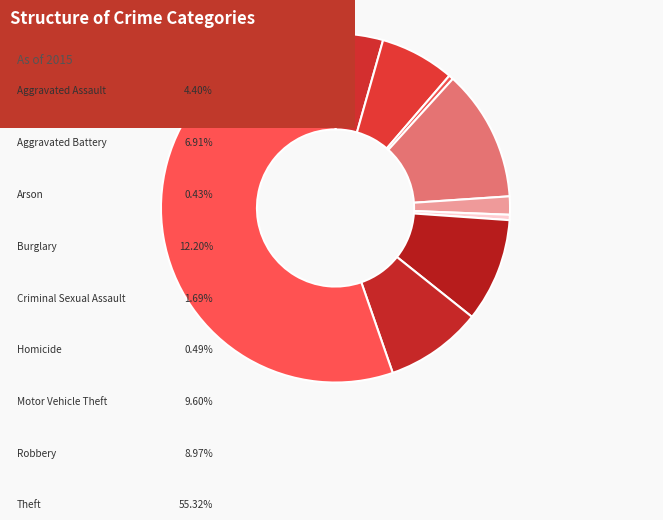

Count the number of slices in the pie.

9